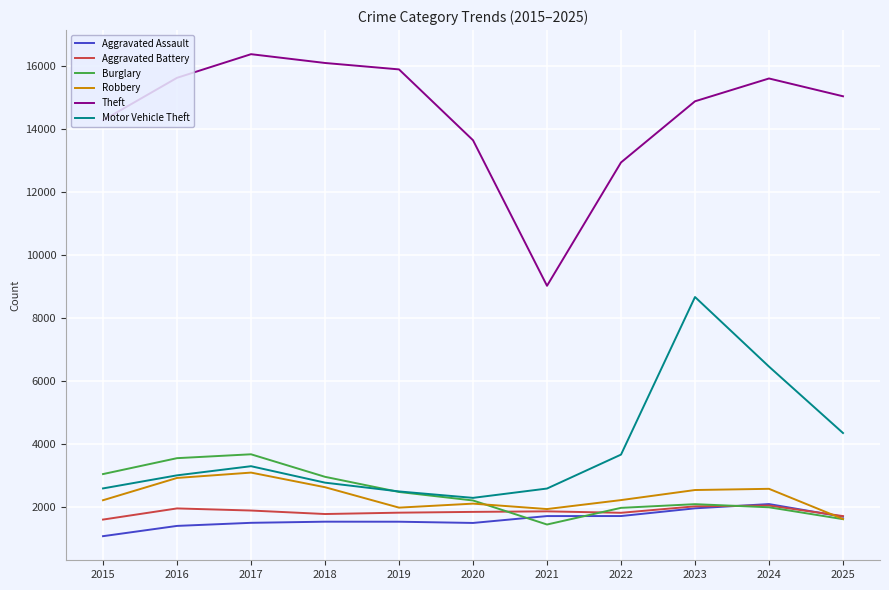

True or false: Aggravated Assault has more than 0 interior local peaks.

True